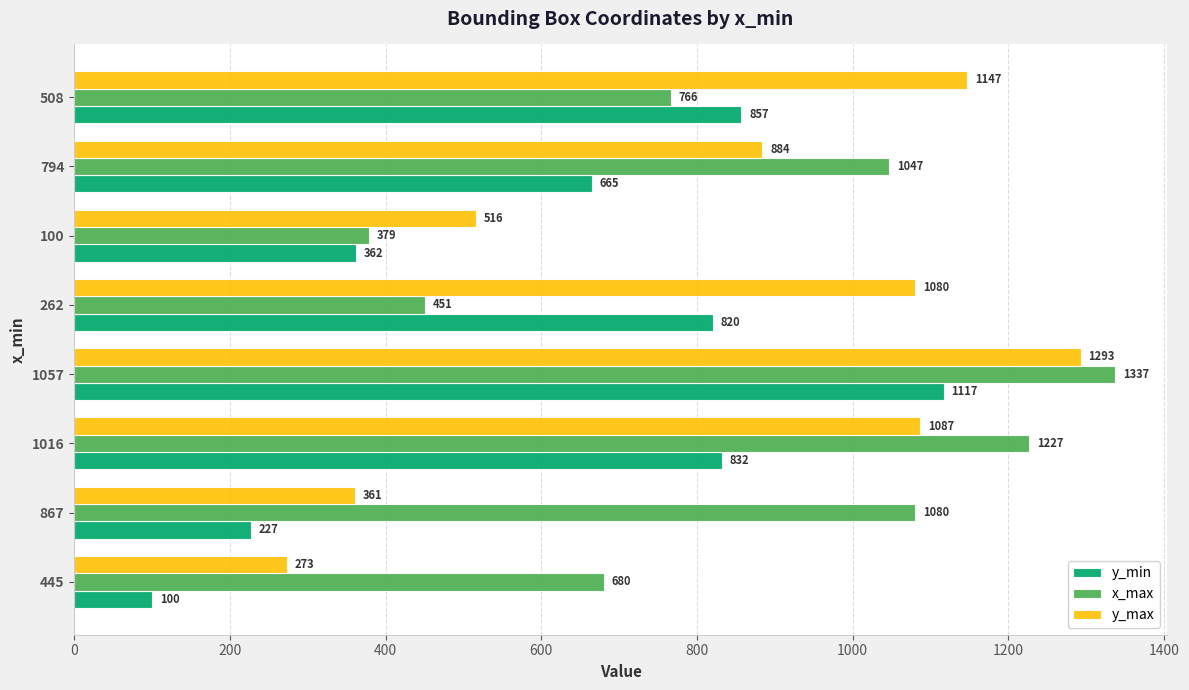

Which series has the largest range (max minus min)?

y_max